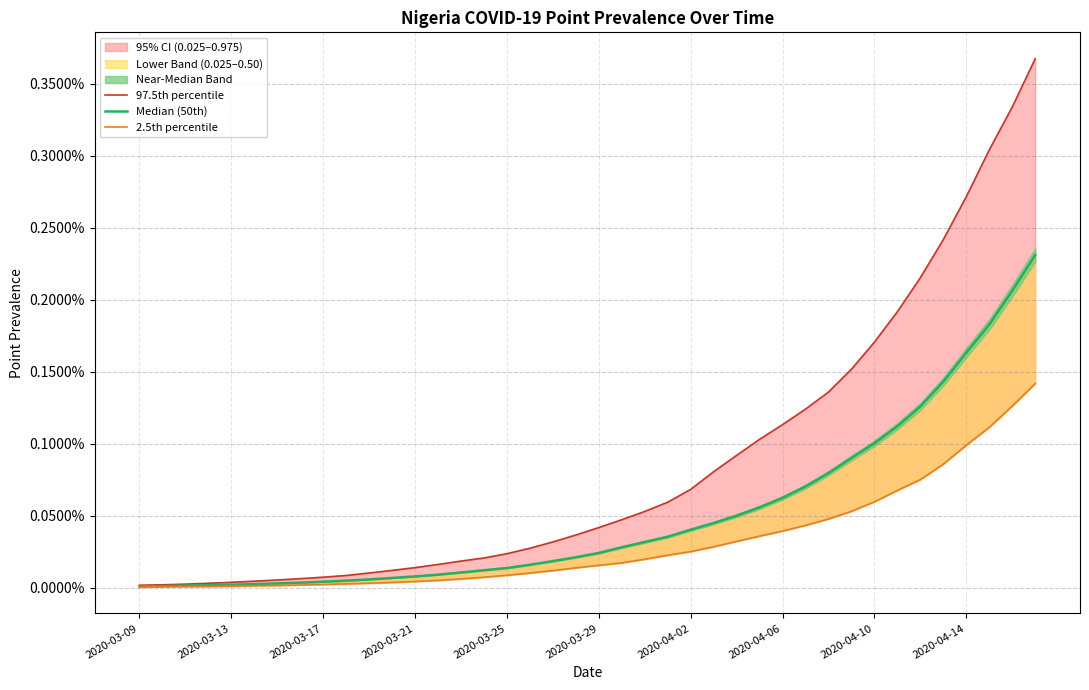

Which series has the widest spread of values?

97.5th percentile